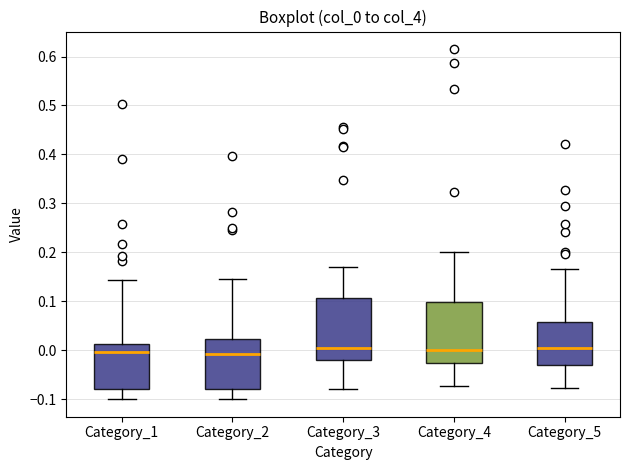

Where does the median line of the box for Category_5 sit on the y-axis? The values are not printed on the chart, so give them approximately, as read against the axis.

0.00